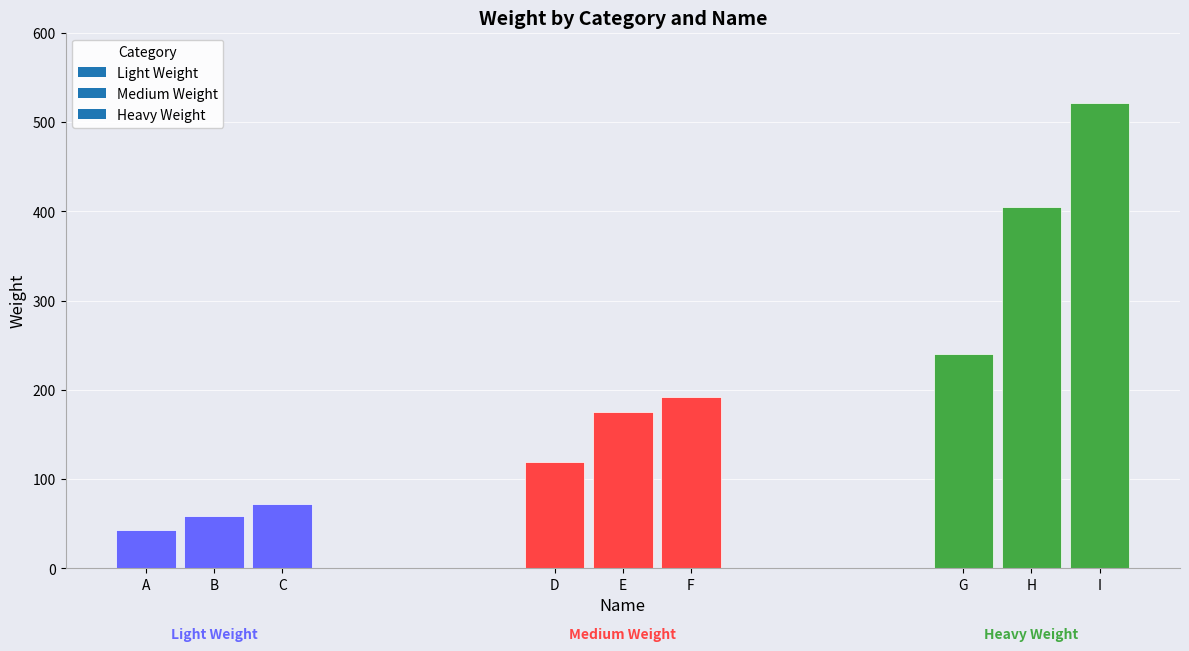

What is the average value?

203